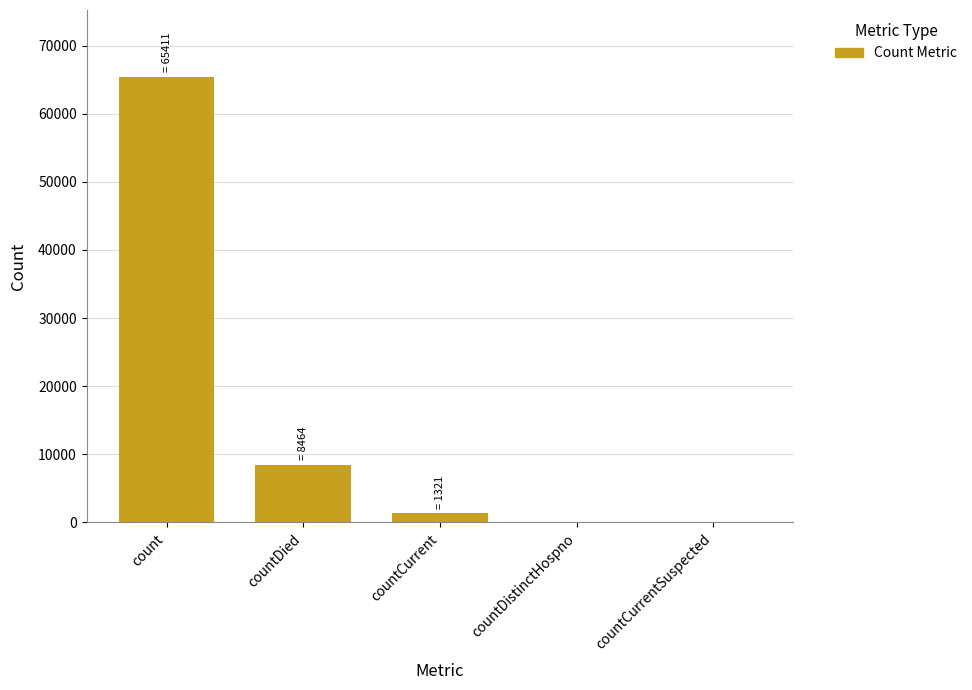

Which label corresponds to the largest value in the chart?

count